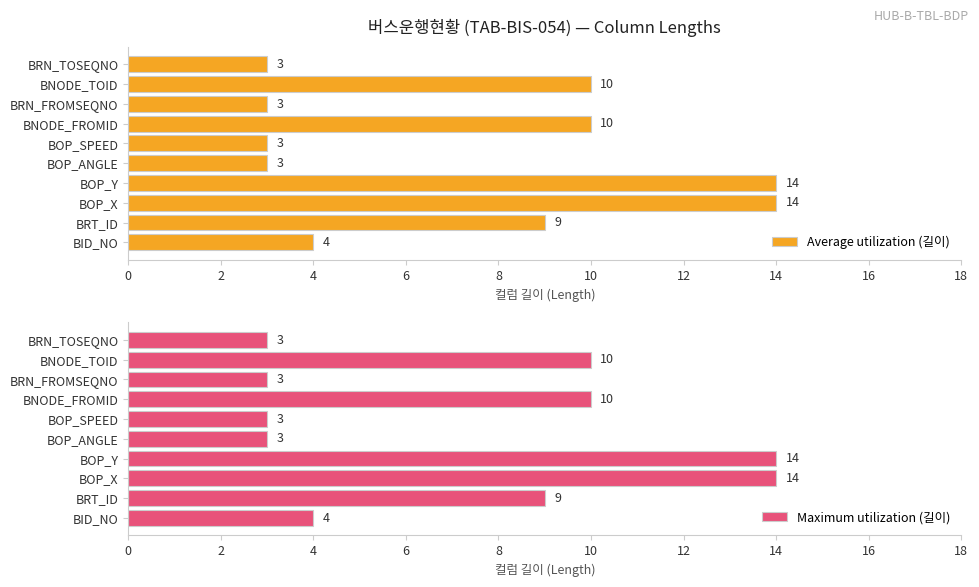

Is it true that Maximum utilization (길이) equals 3 at BOP_ANGLE?

True